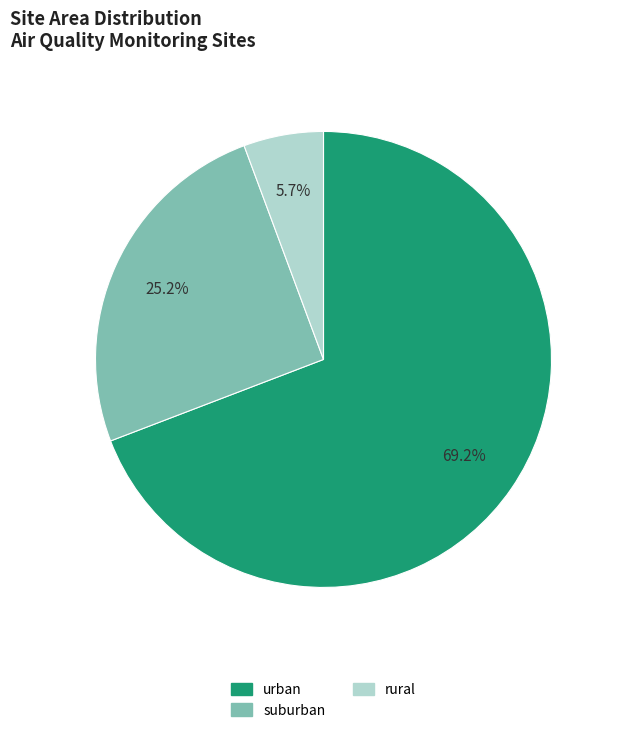

To the nearest percent, what is the combined percentage of suburban and urban?

94%